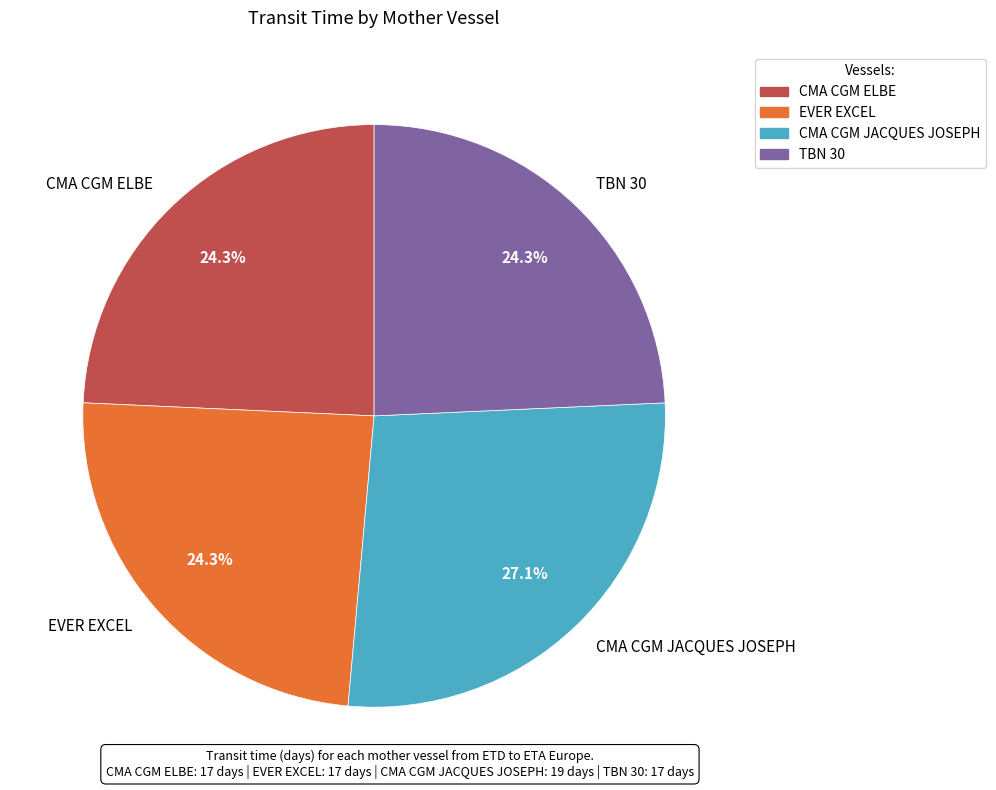

Is the sum of CMA CGM ELBE and TBN 30 greater than half?

No